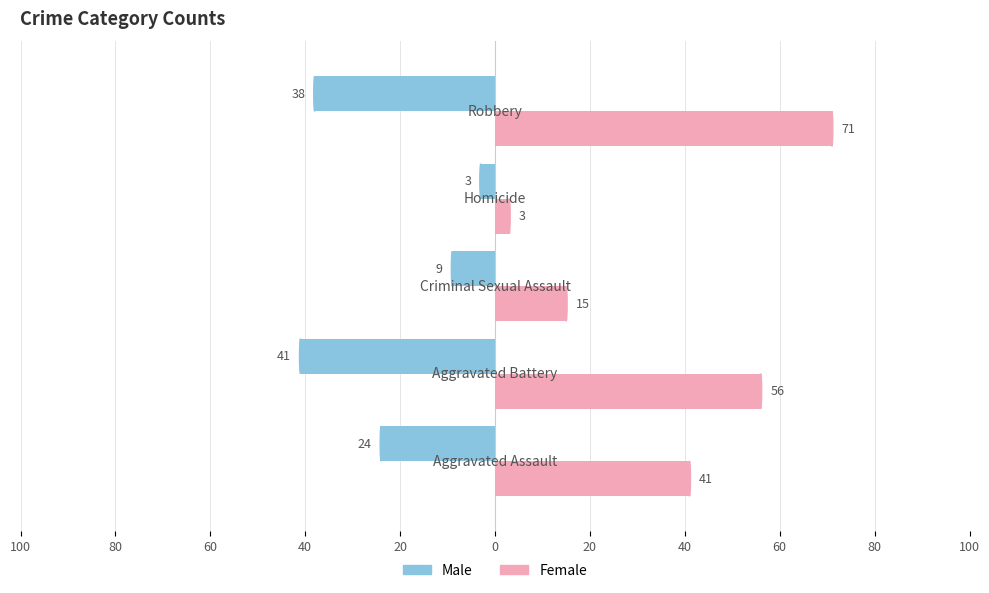

What are all the series names shown in the legend?

Male, Female